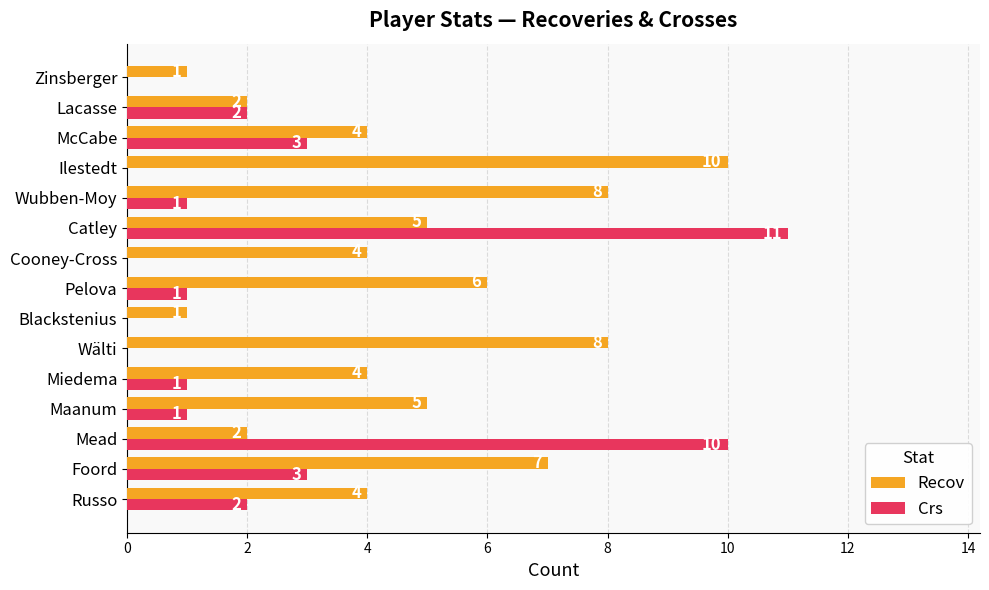

What is the maximum value for Crs?

11